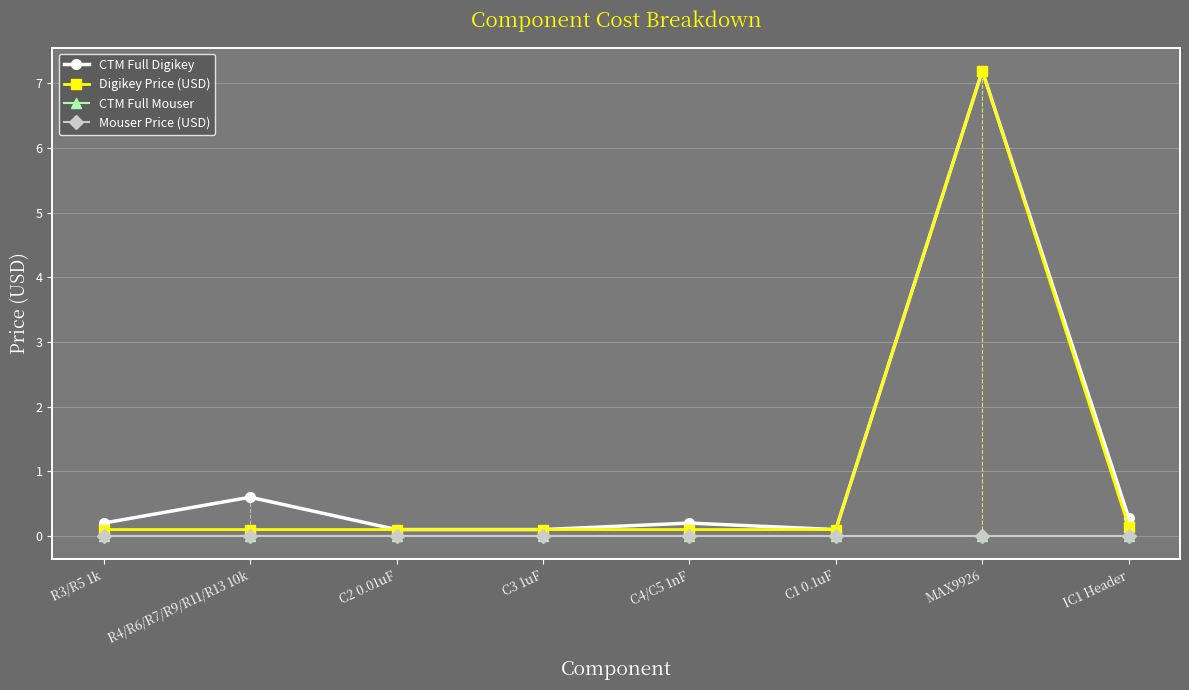

Between C4/C5 1nF and MAX9926, which is larger?

MAX9926